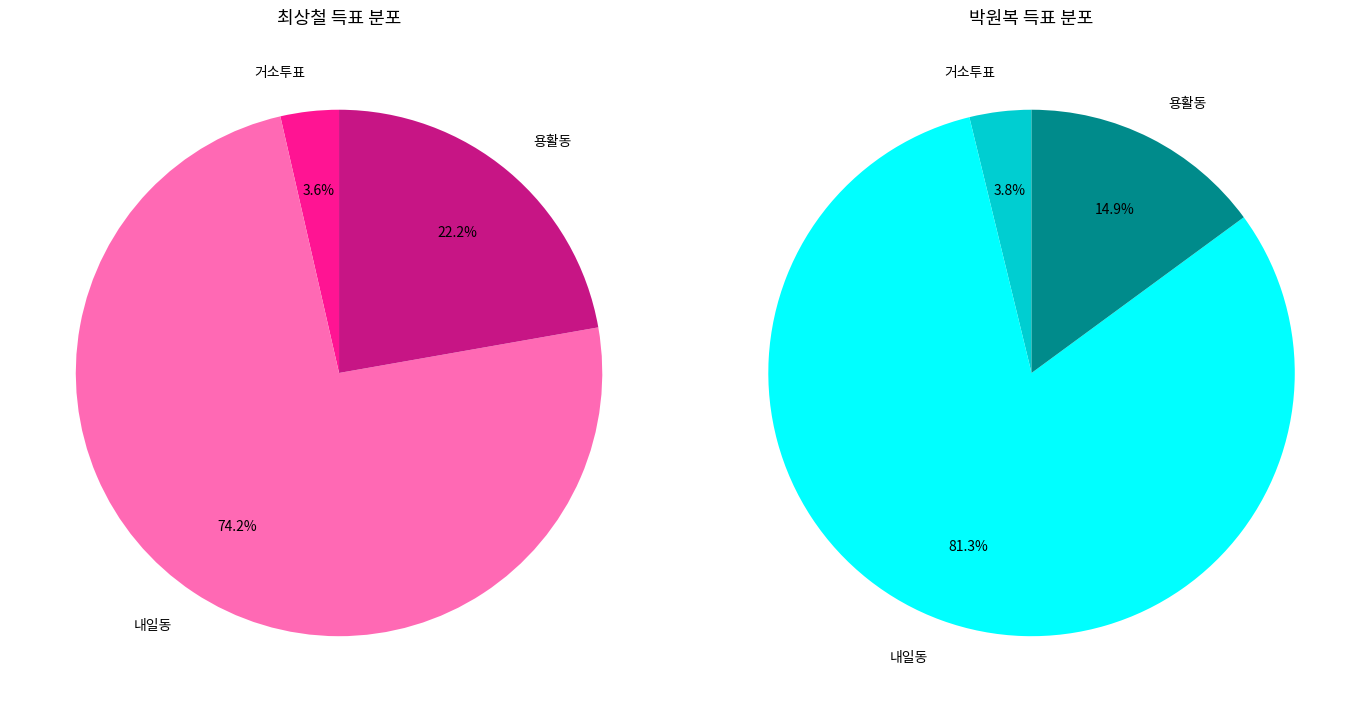

Count the number of slices in the pie.

3